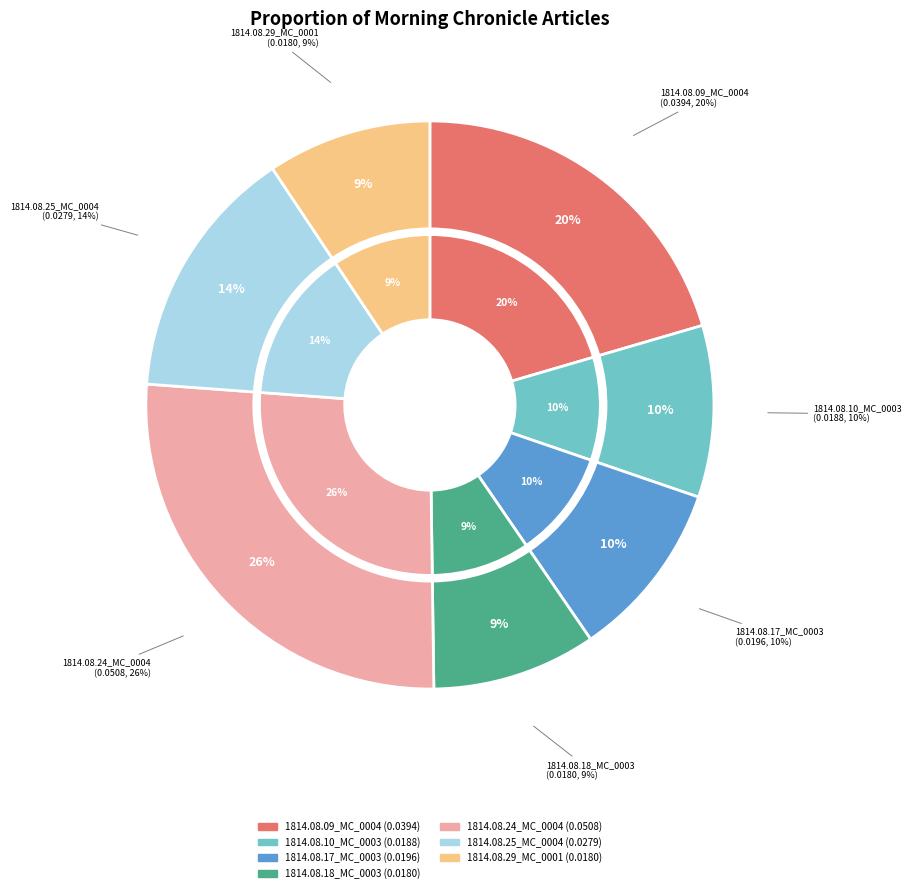

Is there any slice that represents more than half of the pie?

No